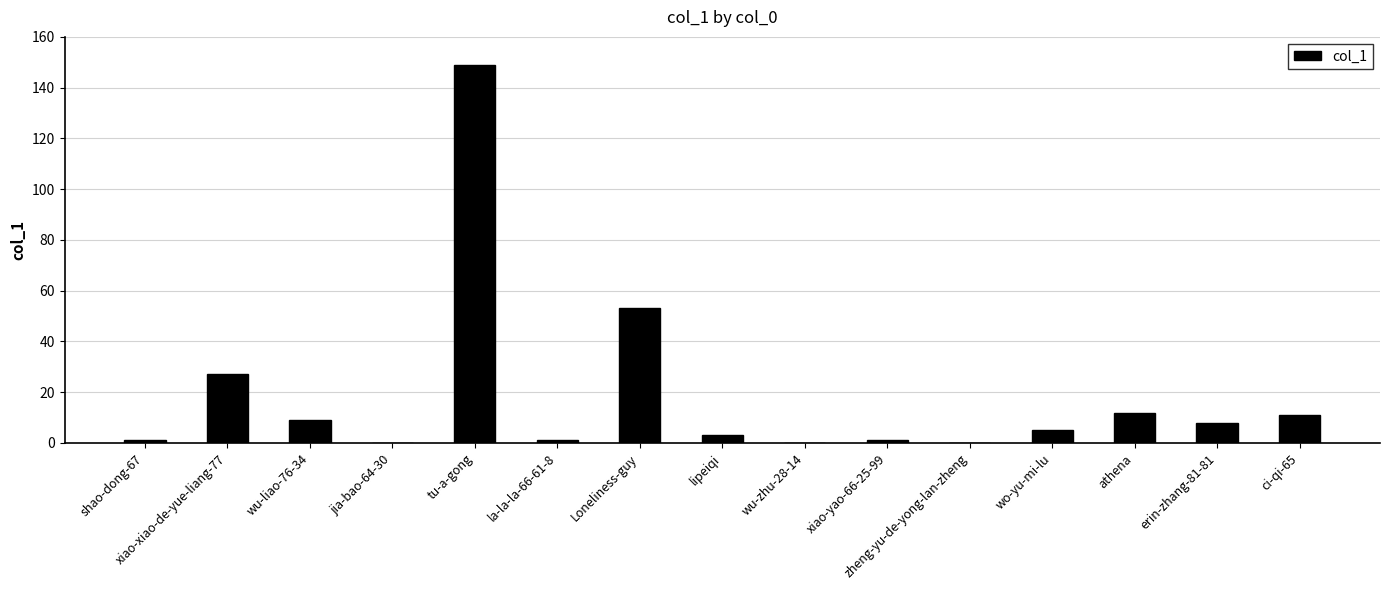

What is the change in value from tu-a-gong to zheng-yu-de-yong-lan-zheng?

-149